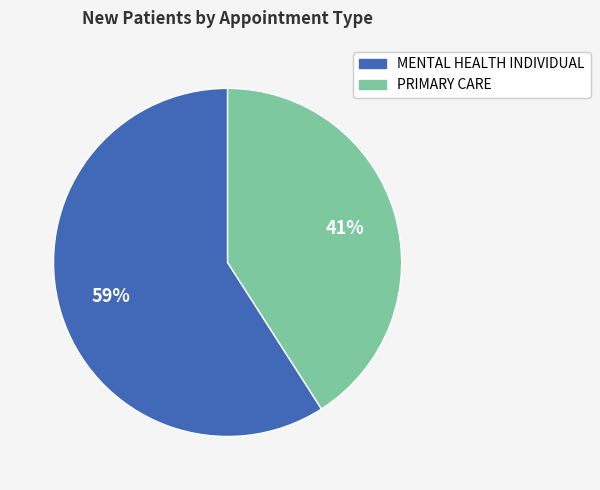

Is it true that PRIMARY CARE is 50% of the pie?

False